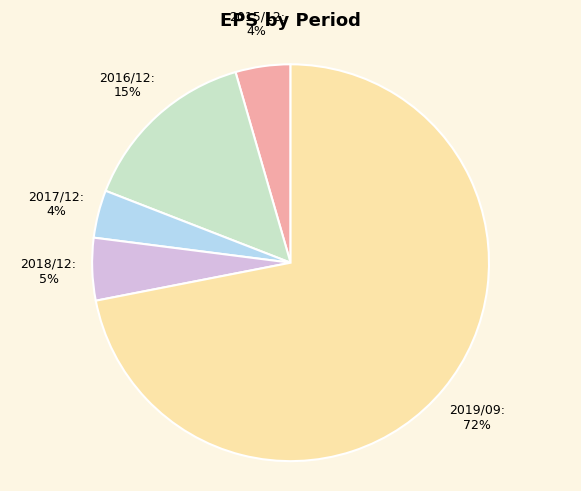

Does 2016/12 account for over 50% of the chart?

No